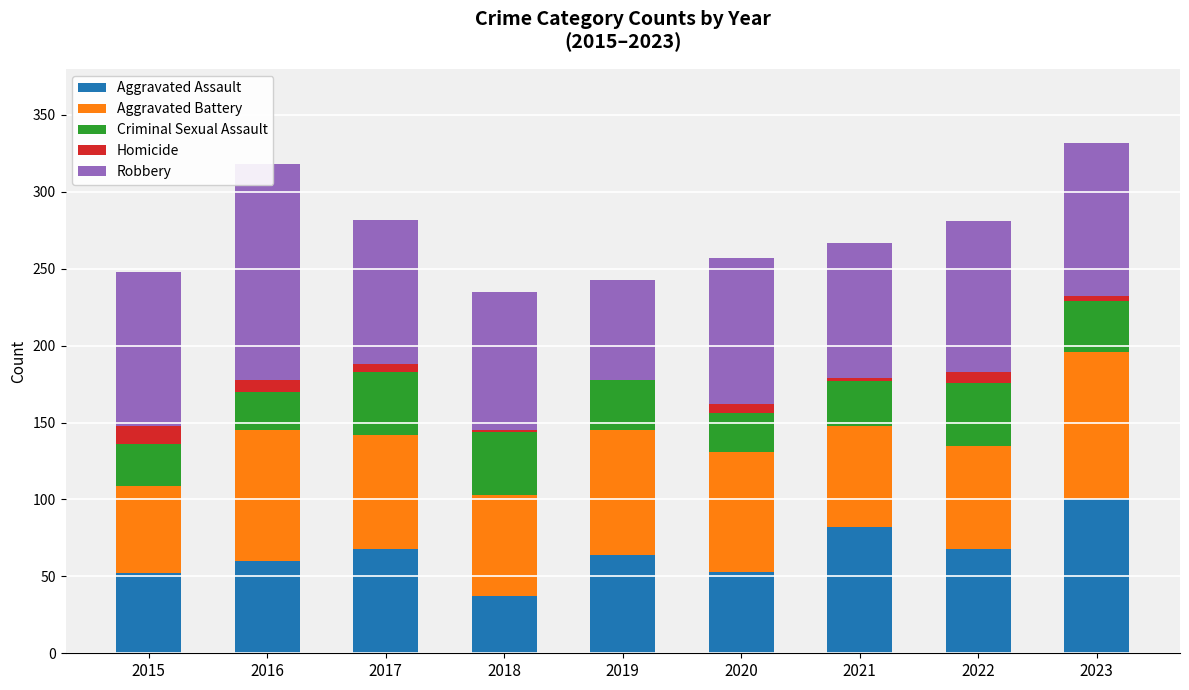

How many data points in Homicide are less than 5?

4